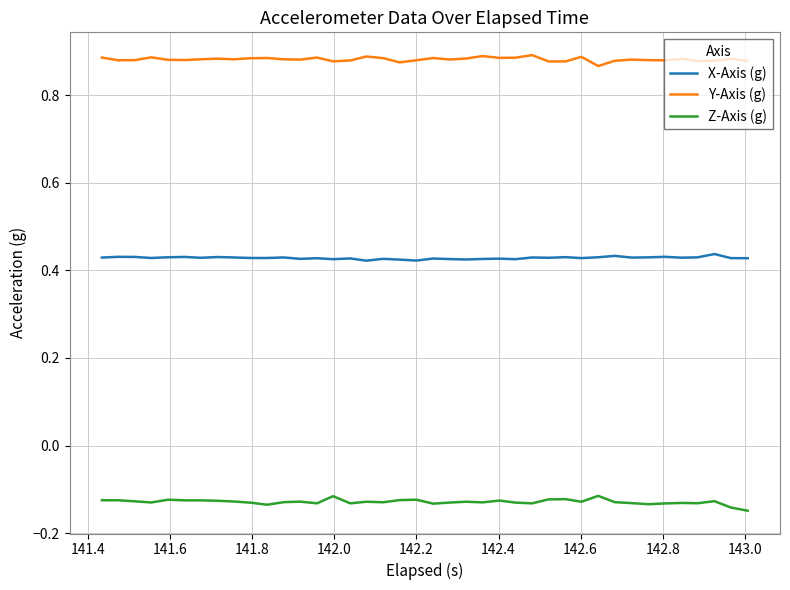

True or false: X-Axis (g) and Z-Axis (g) cross at least once.

False